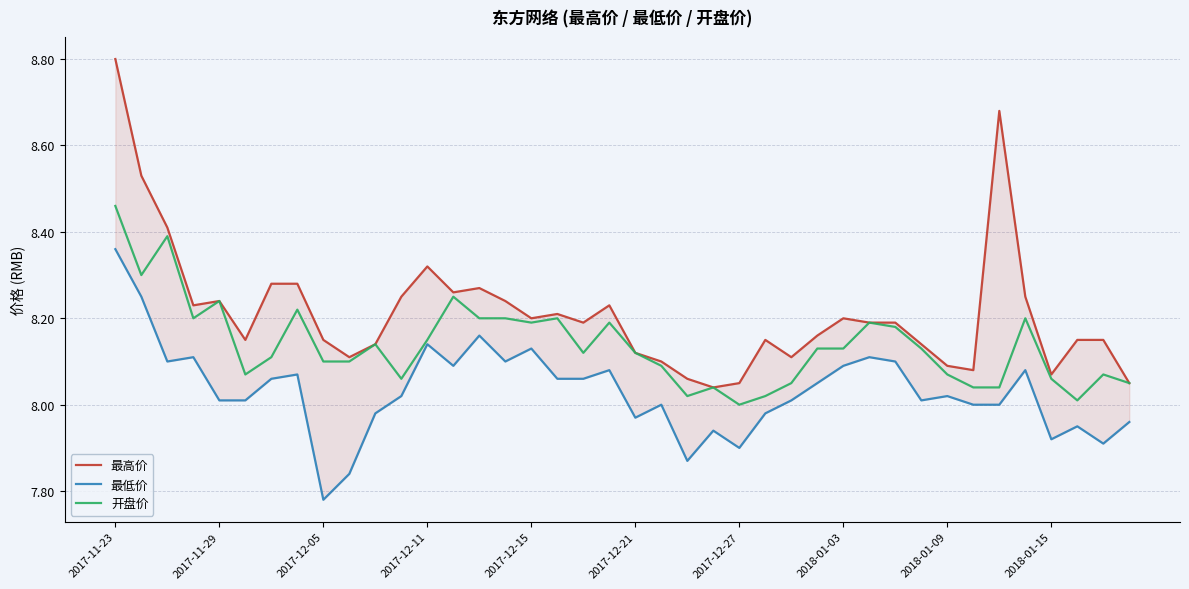

True or false: 开盘价 and 最低价 cross at least once.

False